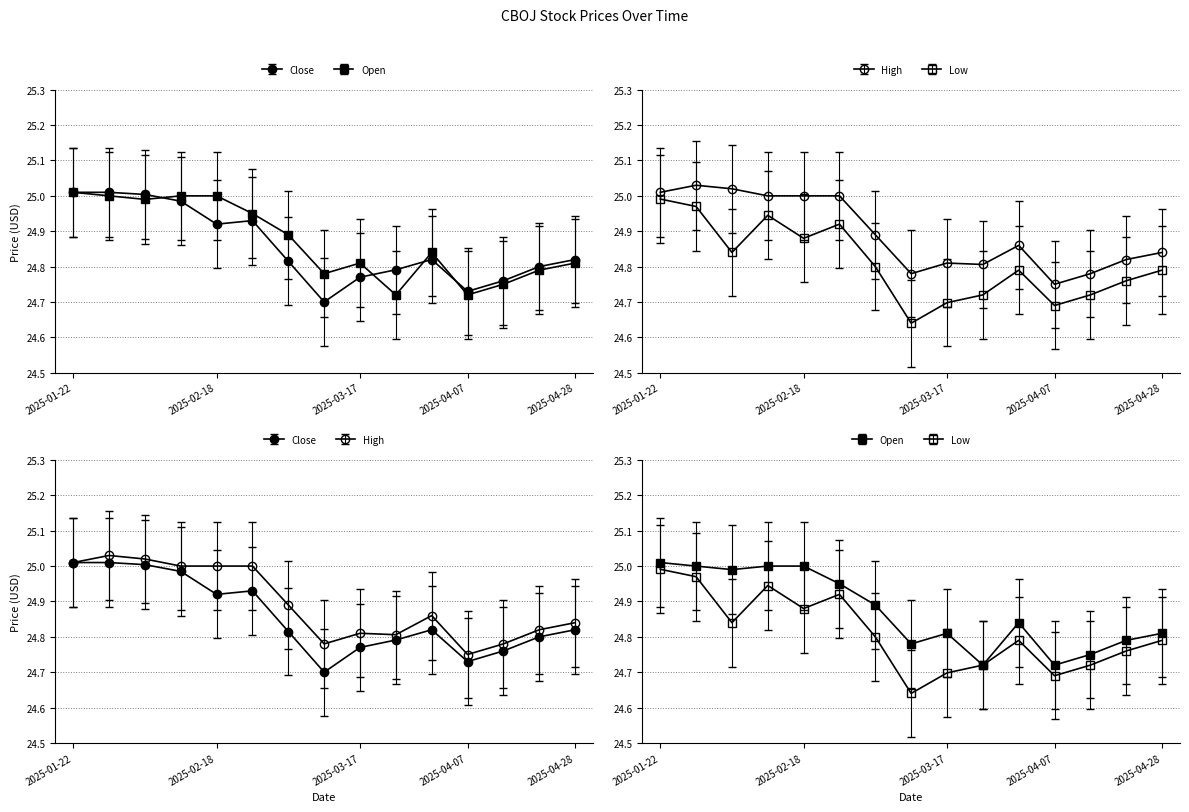

What is the difference between the Low values at 2025-02-10 and 2025-04-22?

0.2